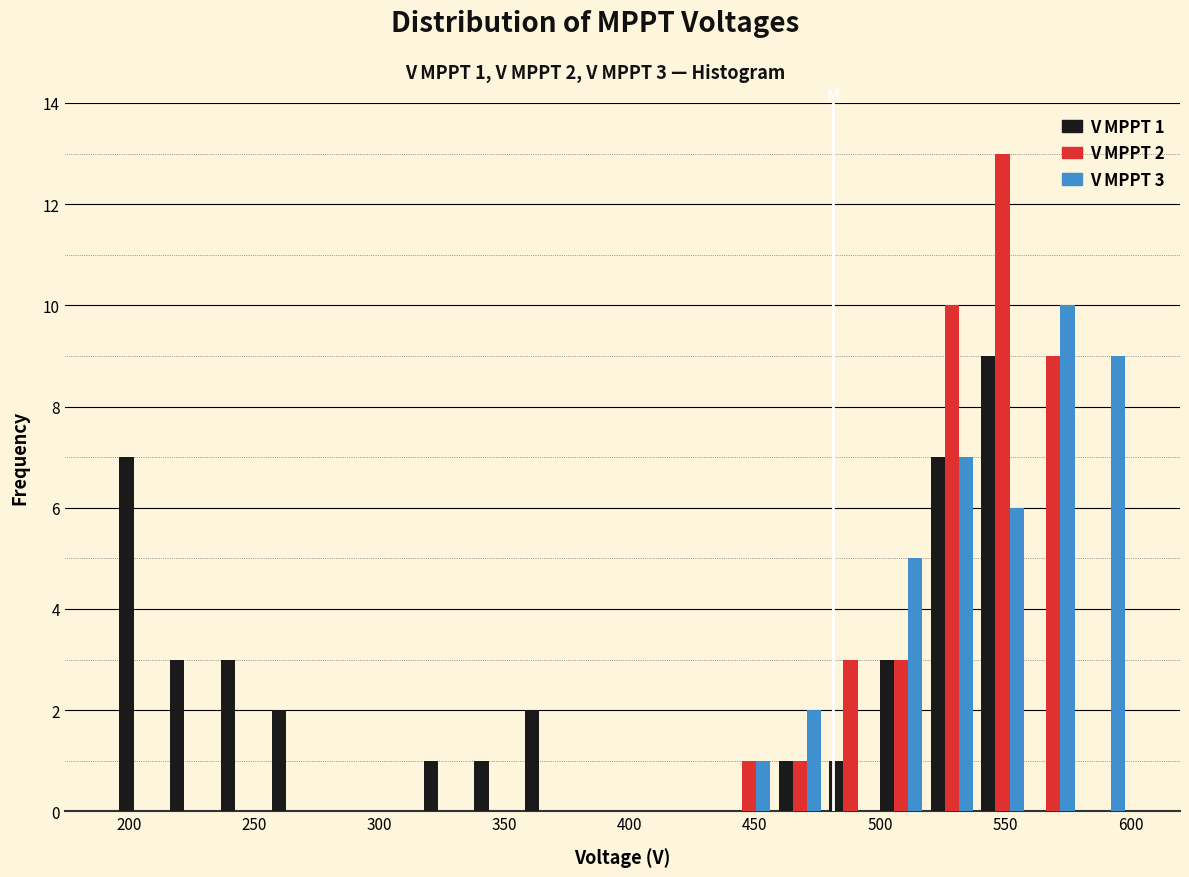

In the V MPPT 1 series, which range on the x-axis has the tallest bar?

540 to 560